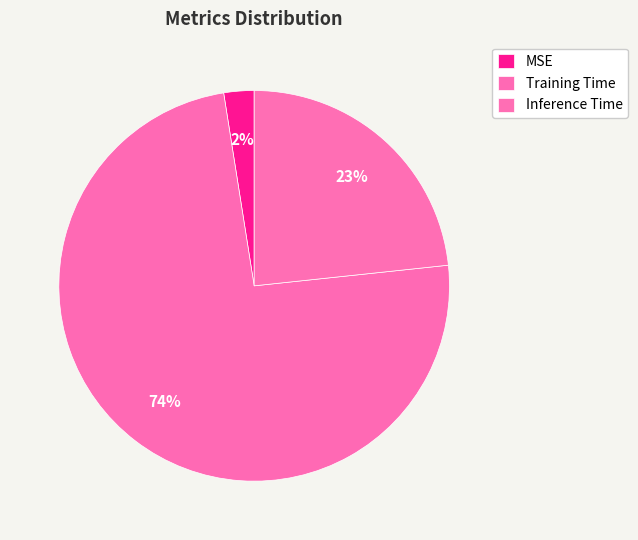

Does Training Time represent more than half of the total?

Yes